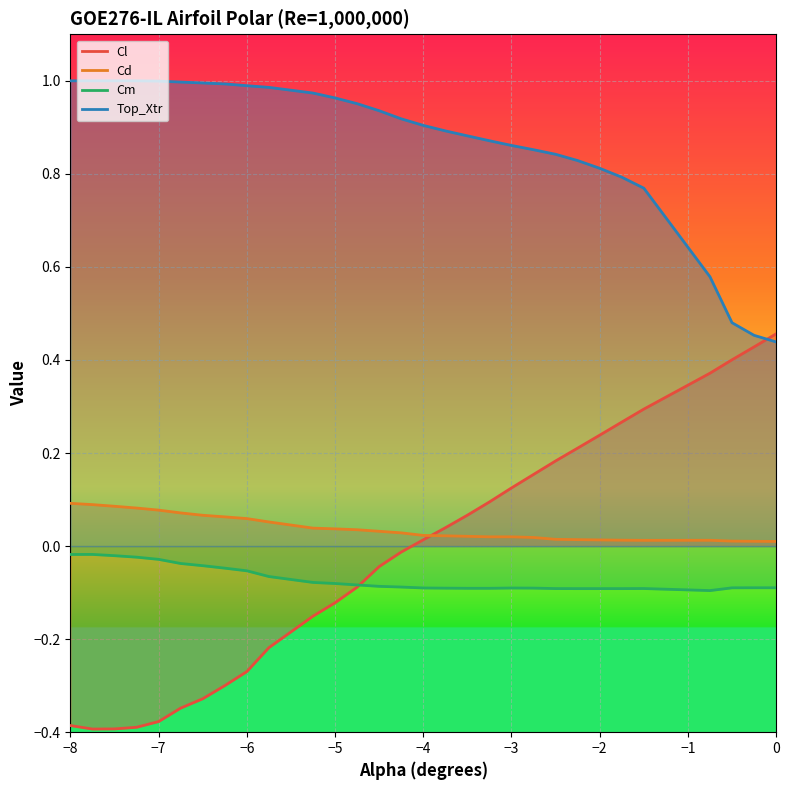

Where is the first local minimum for Cl?

-7.75